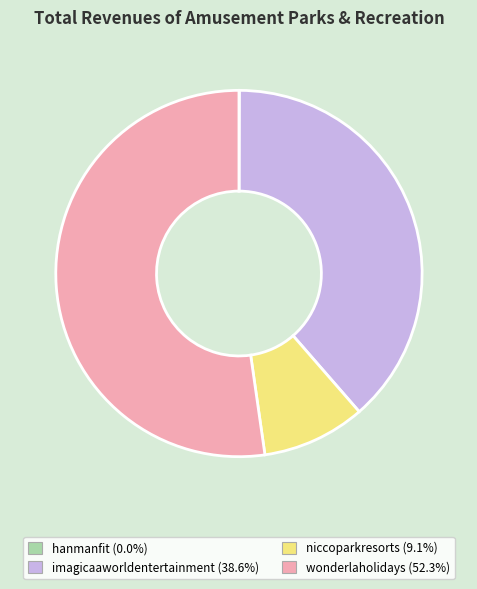

Which slice is the largest?

wonderlaholidays